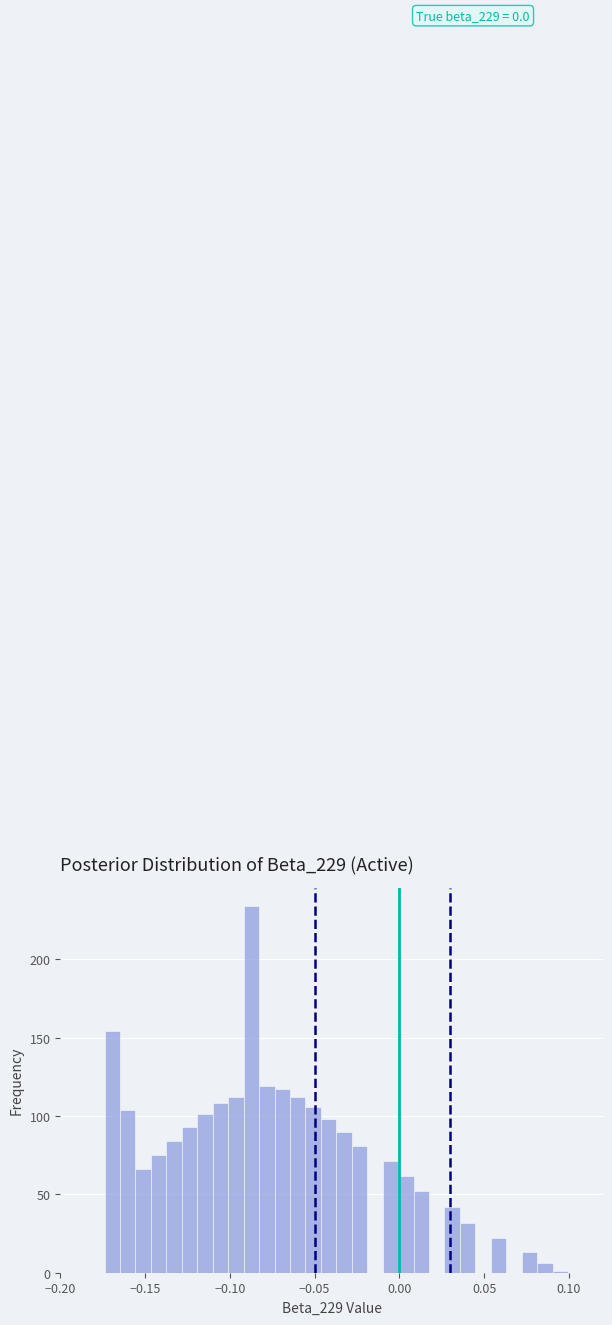

Read against the x-axis, roughly where is the centre of the tallest bar?

-0.085